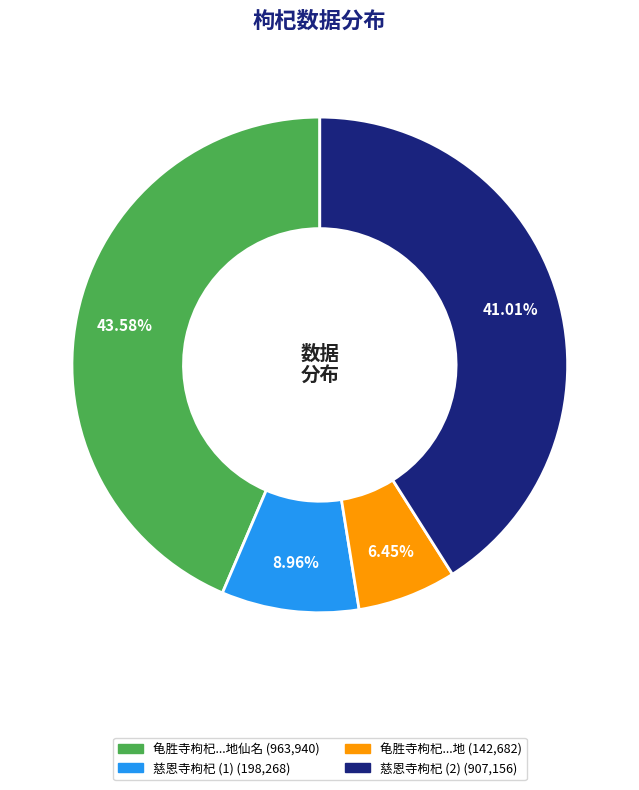

Is there a majority slice in this chart?

No